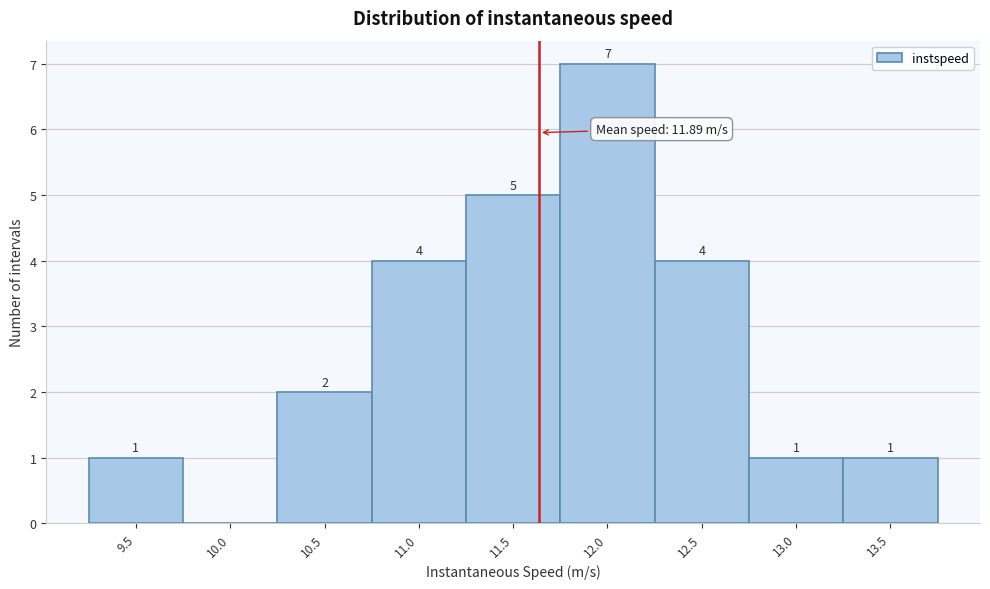

Reading left to right, extract all data points from this chart.

9.5=1	10.0=0	10.5=2	11.0=4	11.5=5	12.0=7	12.5=4	13.0=1	13.5=1